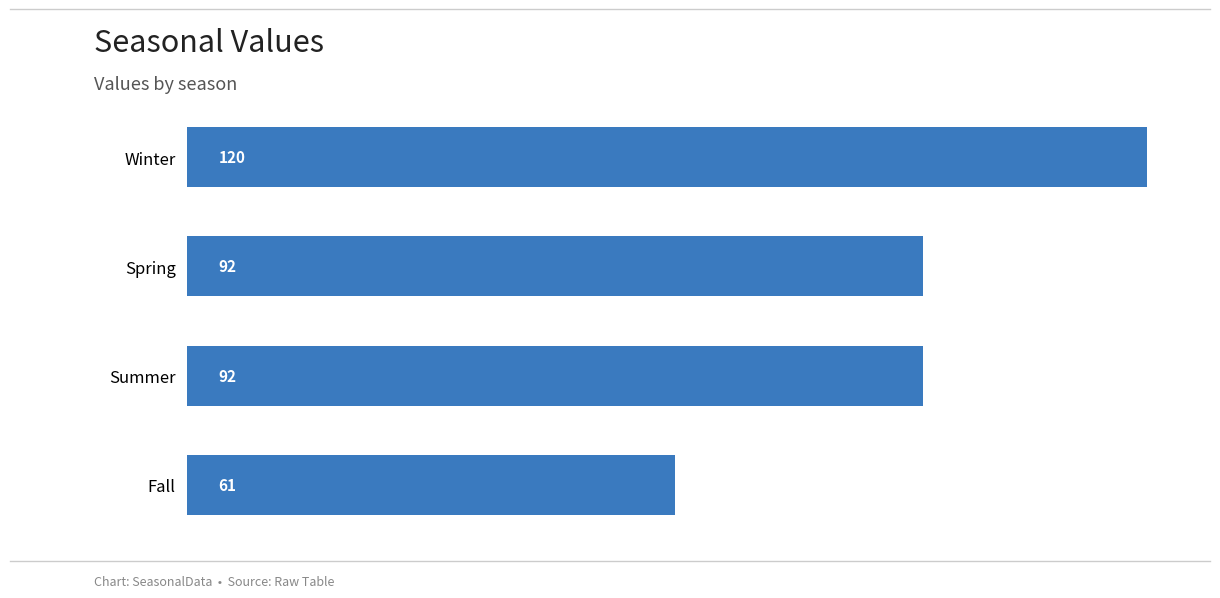

What is the greatest value displayed?

120